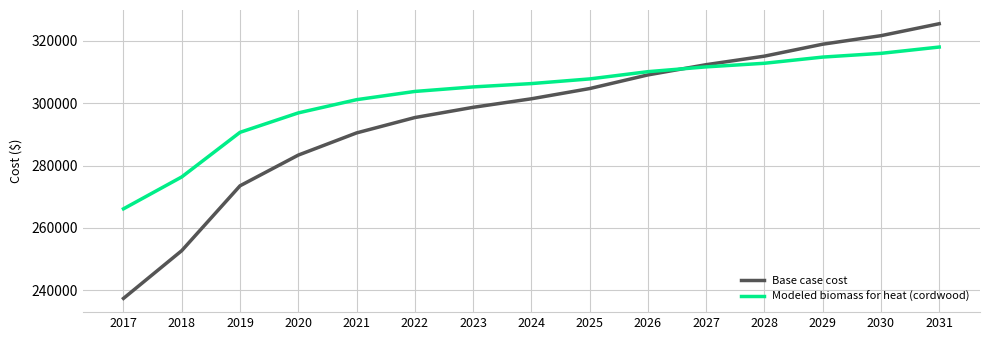

At which category is the sum across all series the highest?

2031